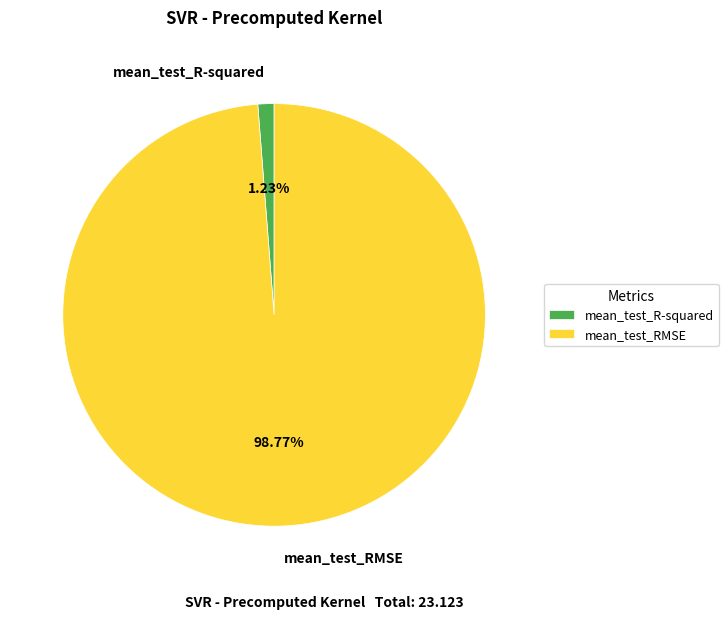

Which category has the smallest portion of the pie?

mean_test_R-squared